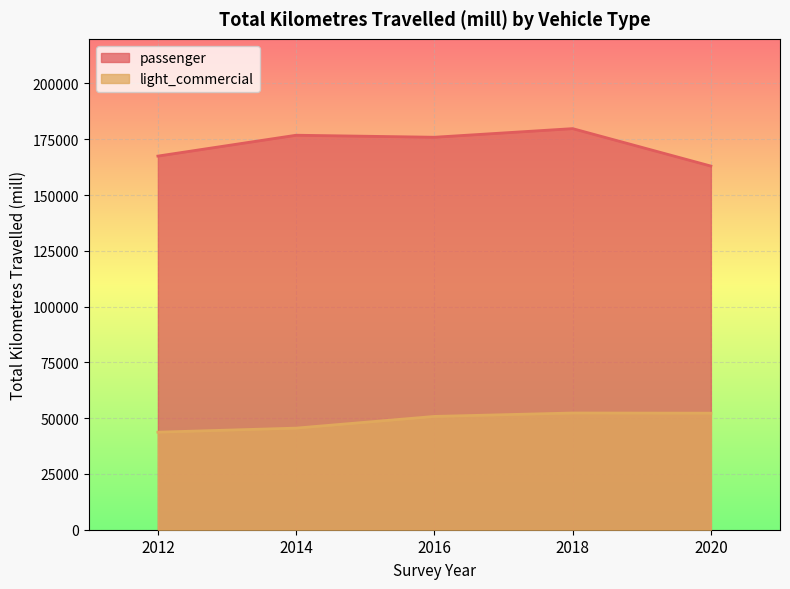

Which series has the widest spread of values?

passenger